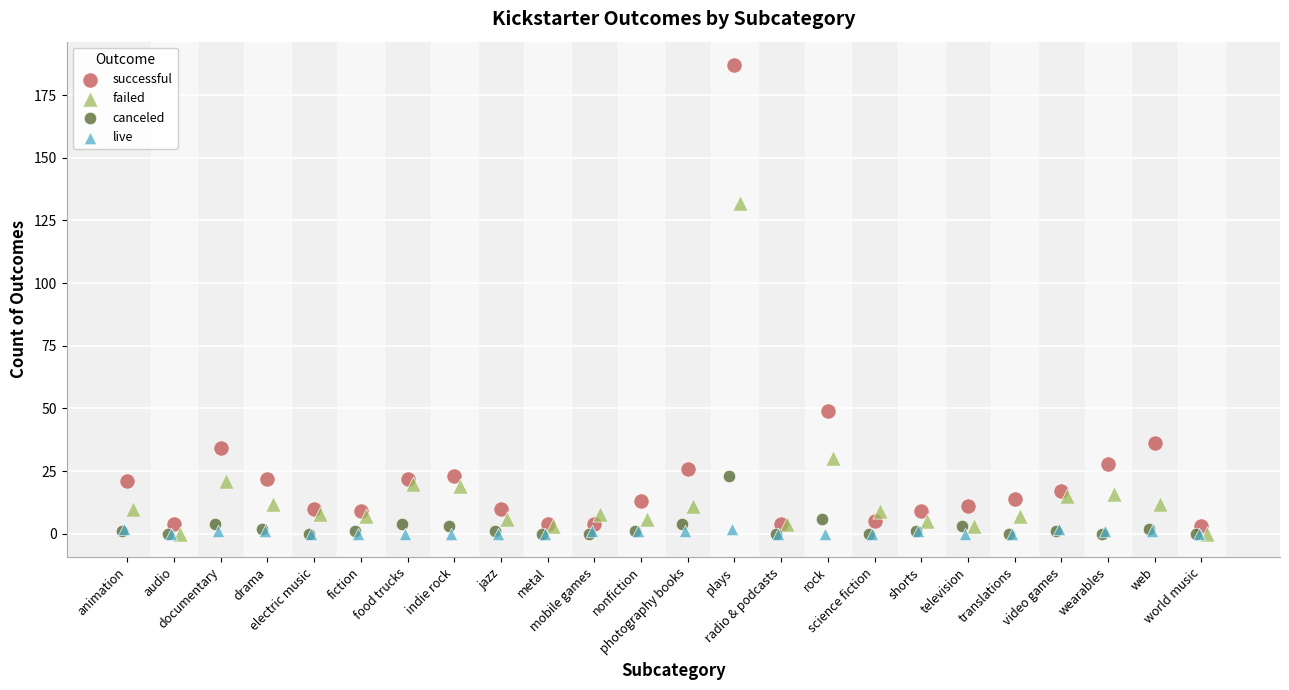

Which series reaches the maximum Y coordinate?

successful